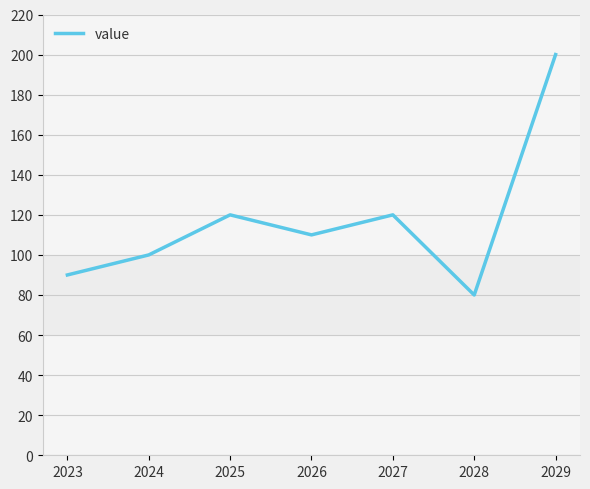

True or false: the data shows 120 at 2025.

True